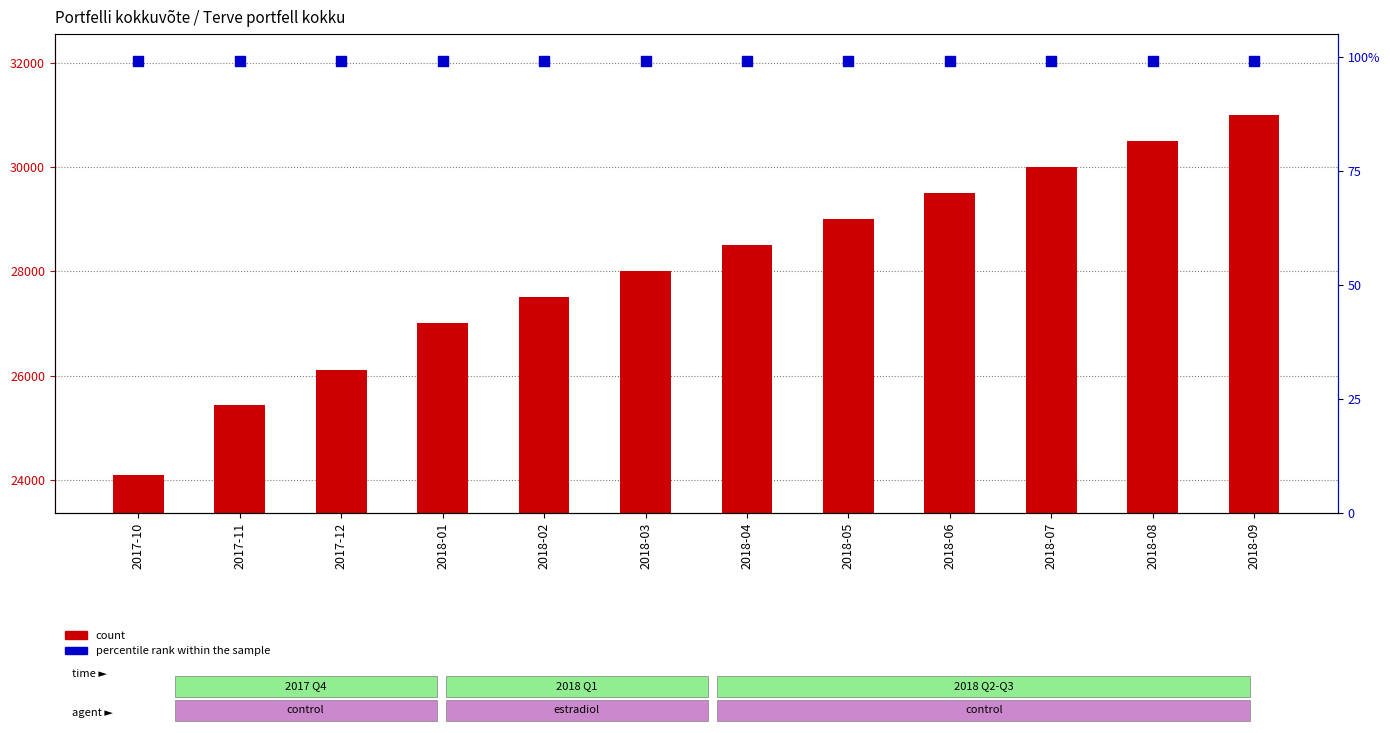

Which series reaches the maximum Y coordinate?

count